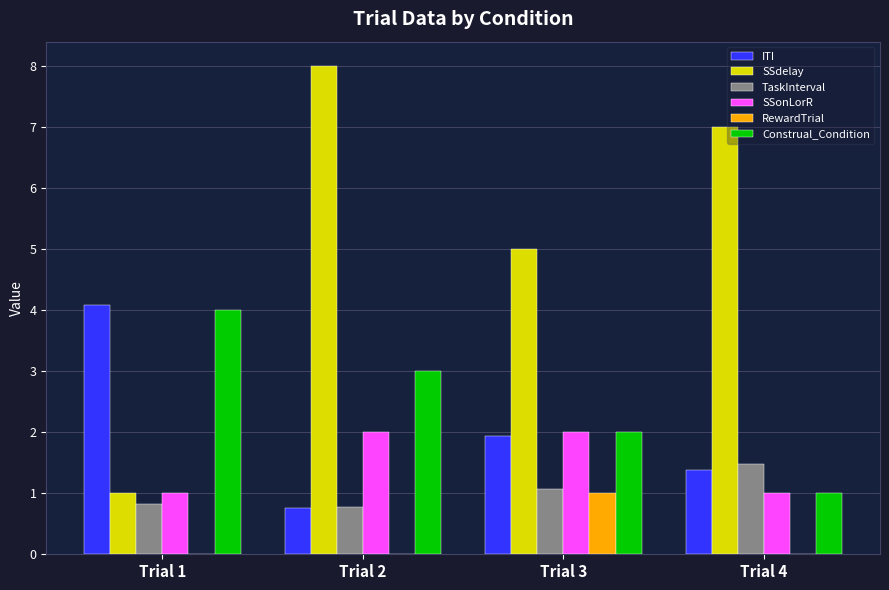

Between Trial 1 and Trial 2, which series saw the biggest shift?

SSdelay